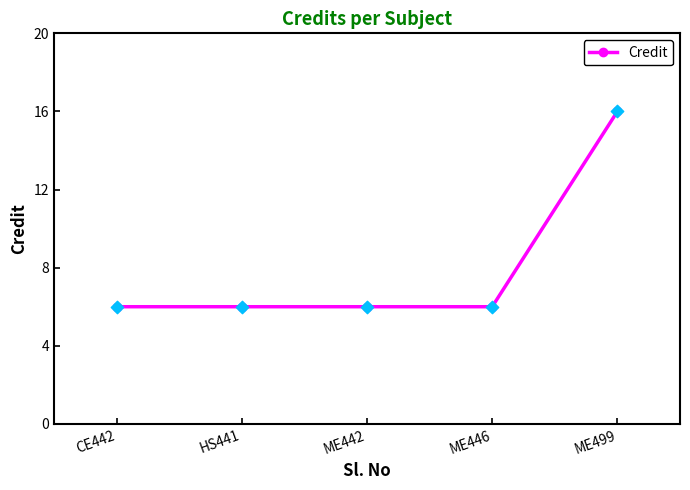

Which has a higher value, ME499 or ME446?

ME499